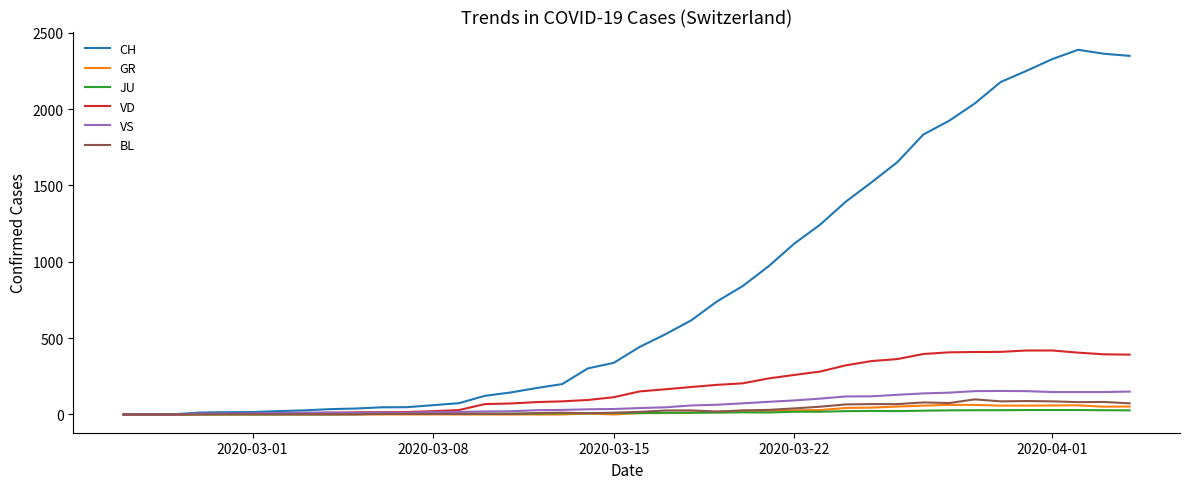

Which series has the largest total across all categories?

CH